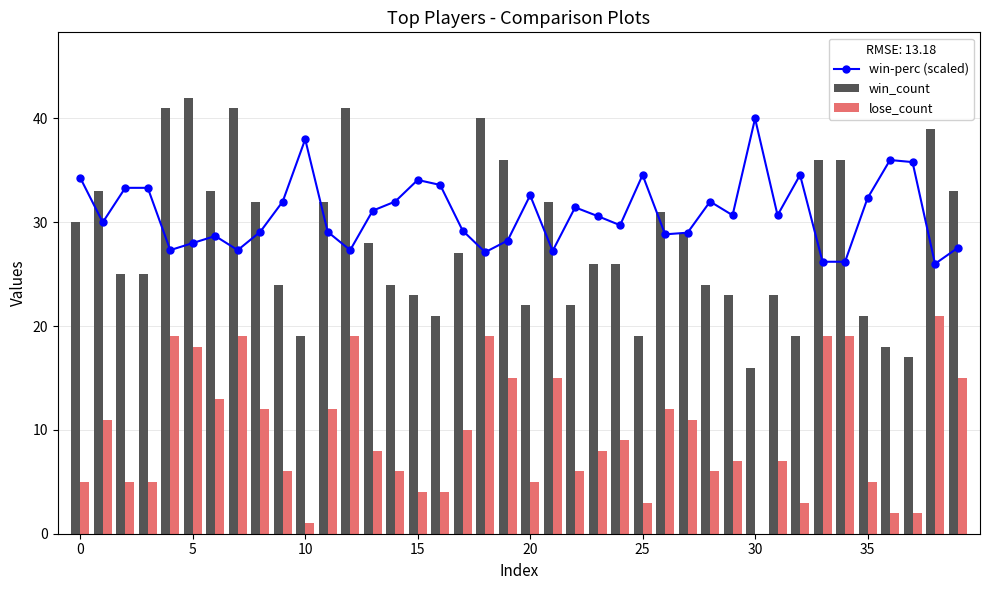

True or false: win_count has a value of 14 at 35.

False